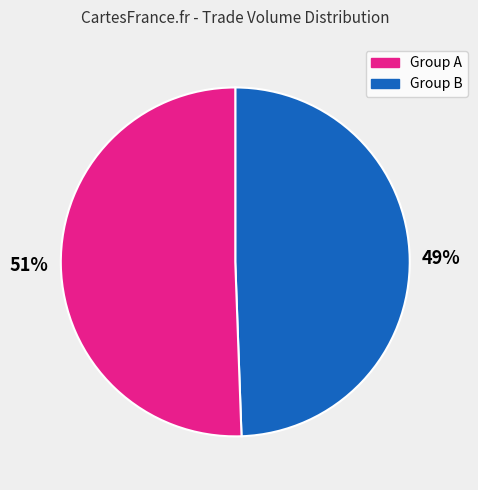

Is there any slice that represents more than half of the pie?

Yes